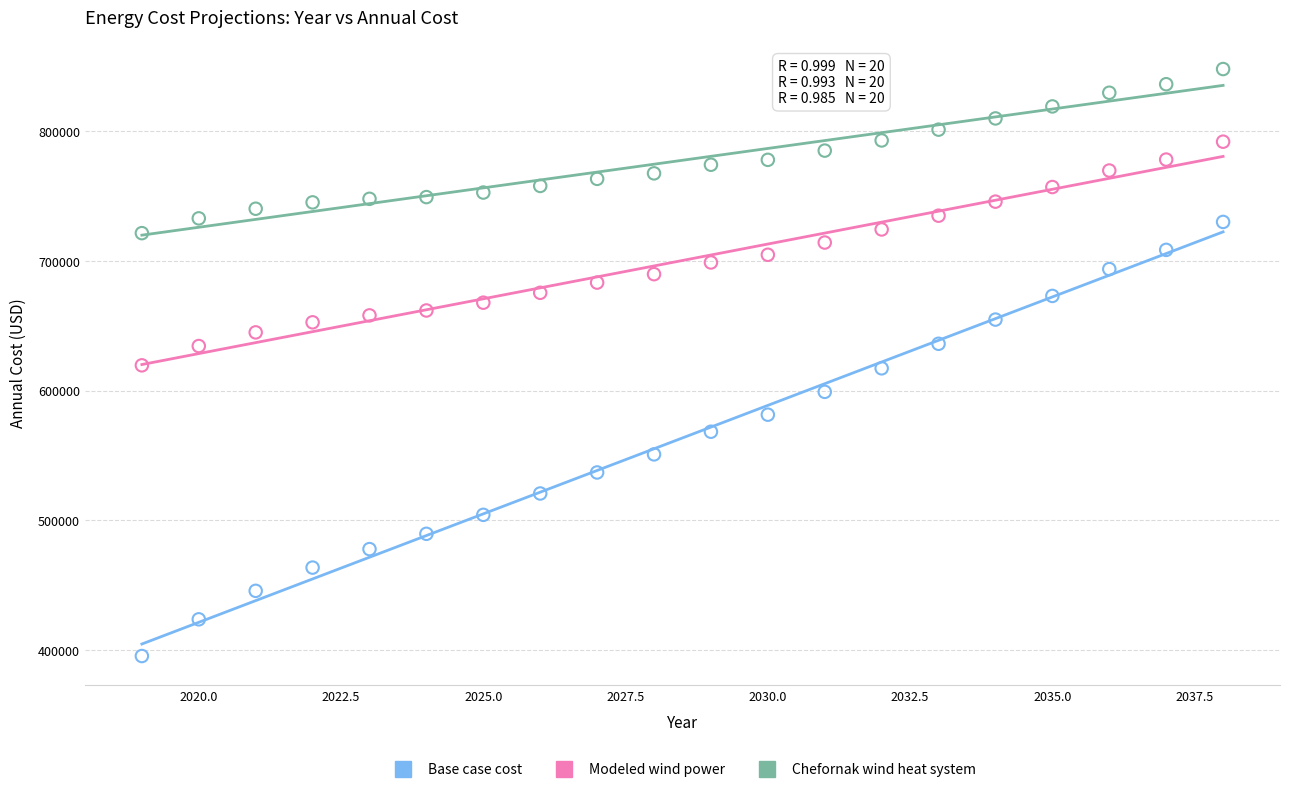

What are all the series names shown in the legend?

Base case cost, Modeled wind power, Chefornak wind heat system